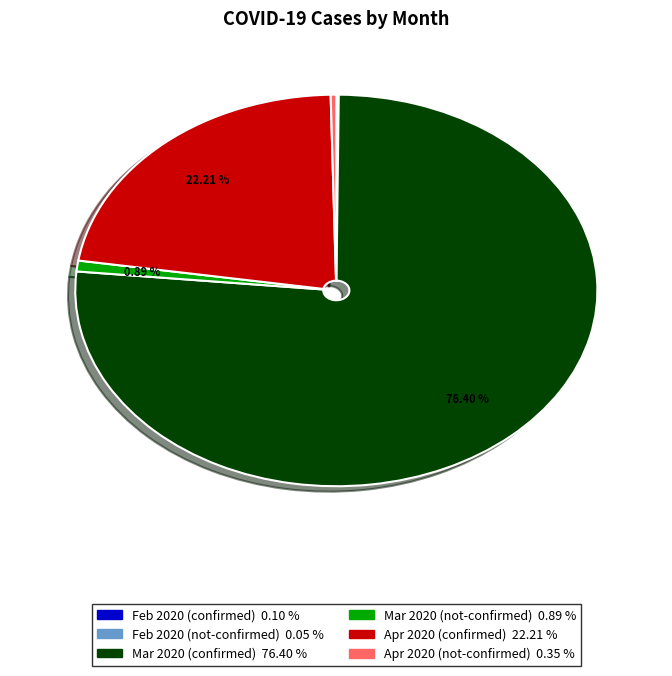

Does any single category account for the majority?

Yes